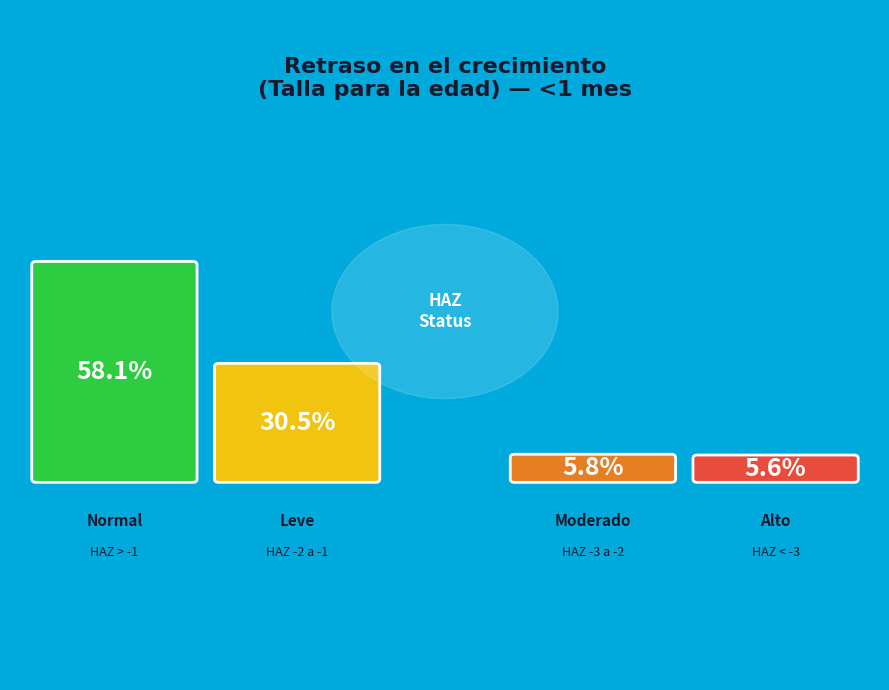

What is the largest slice in the pie chart?

Normal (score HAZ > -1)